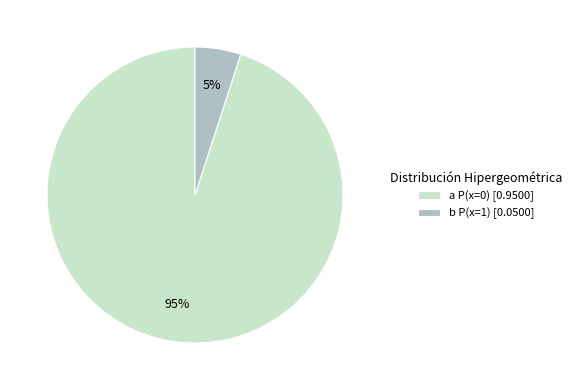

Which category has the smallest portion of the pie?

b P(x=1) [0.0500]